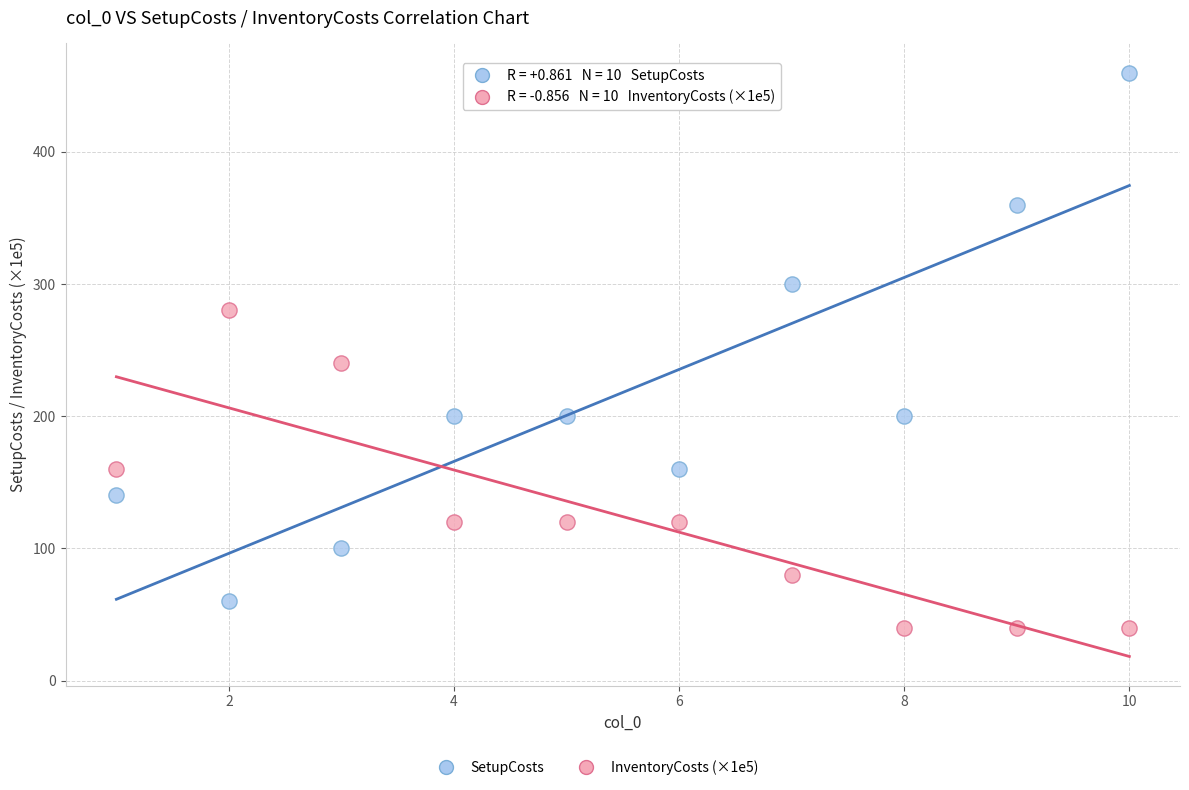

Which series reaches the minimum Y coordinate?

InventoryCosts (×1e5)